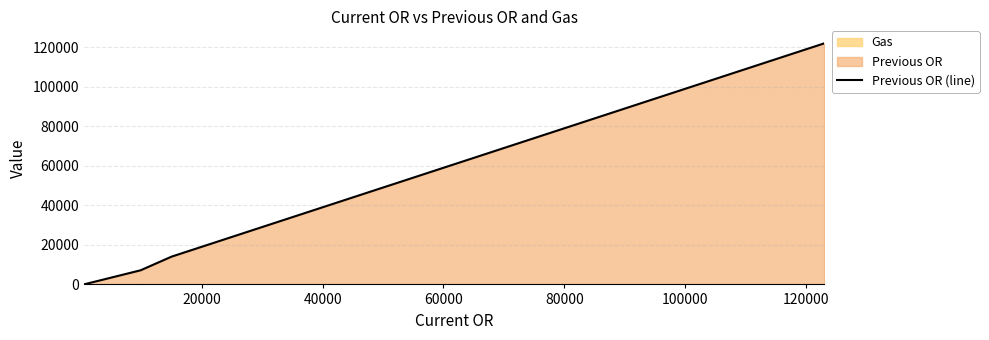

True or false: the data shows 6563 at 40000.

False